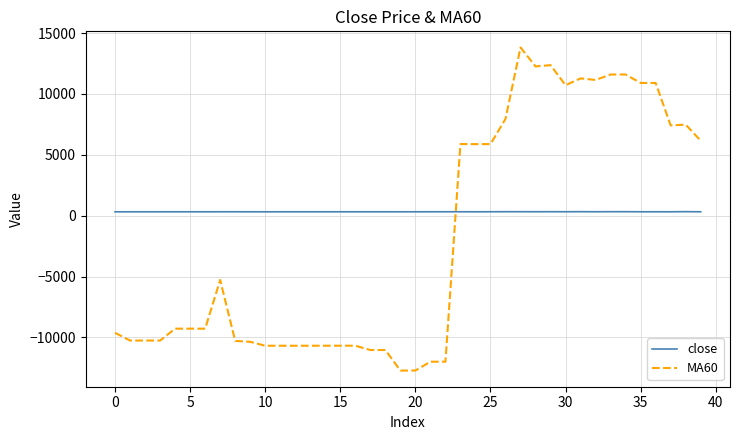

List the series in order of their overall mean, highest first.

close, MA60